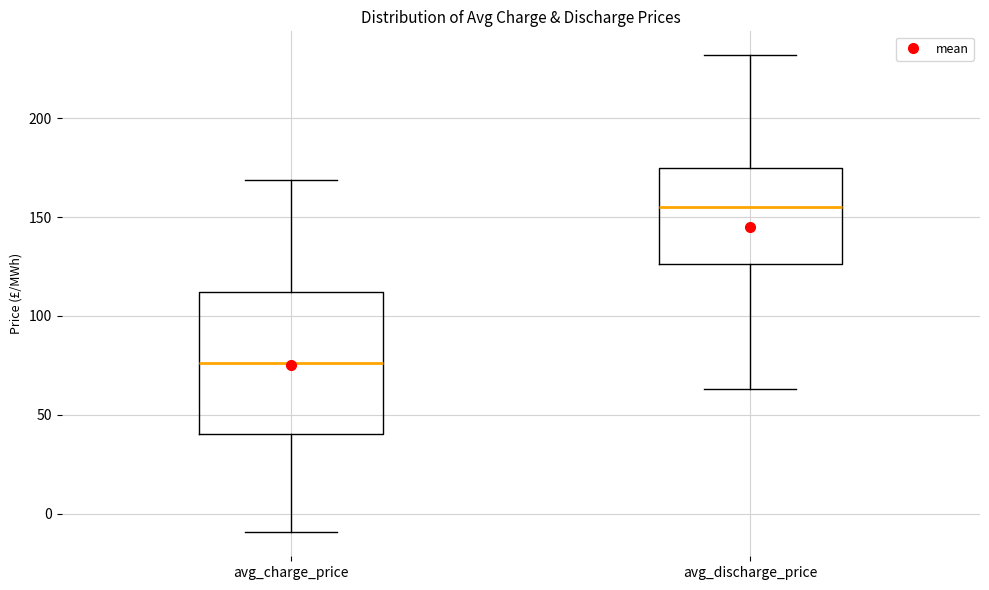

Reading left to right, read every box against the y-axis: the position of its median line, the range the box covers, and the ends of its whiskers. The values are not printed on the chart, so give them approximately, as read against the axis.

avg_charge_price: median 75, box 40 to 110, whiskers -10 to 170
avg_discharge_price: median 155, box 125 to 175, whiskers 65 to 230